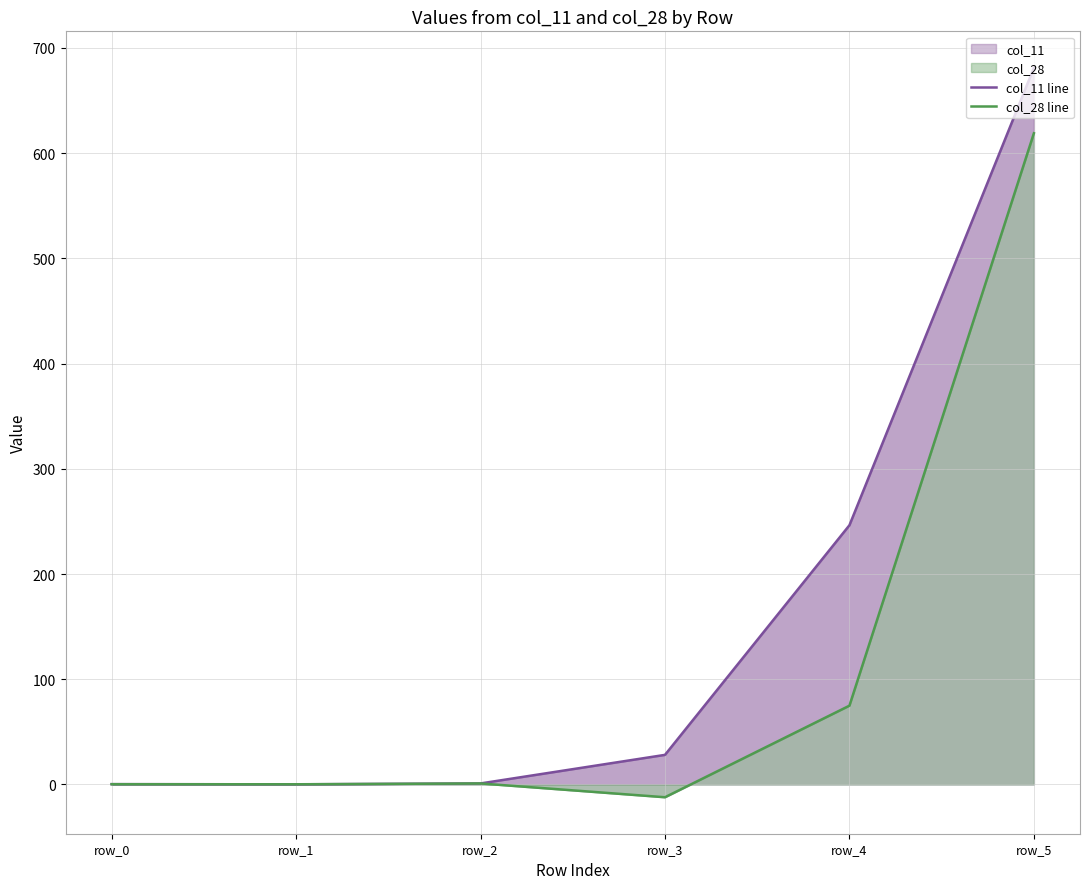

True or false: col_28 line has more than 2 points higher than both neighbors.

False